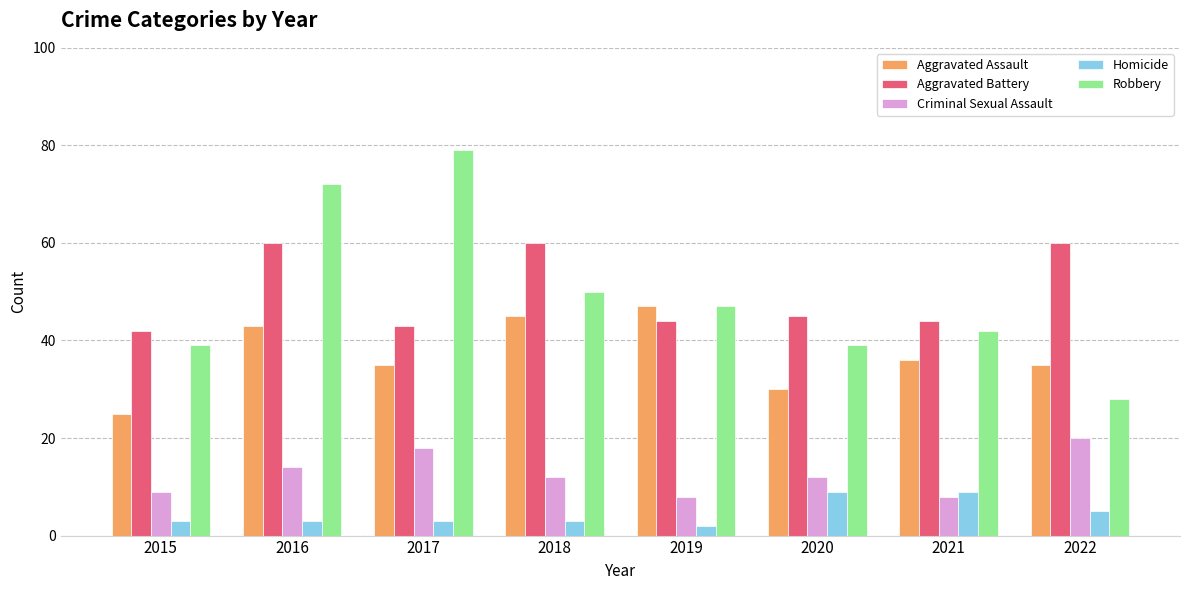

At 2020, list the series in order from largest to smallest.

Aggravated Battery, Robbery, Aggravated Assault, Criminal Sexual Assault, Homicide